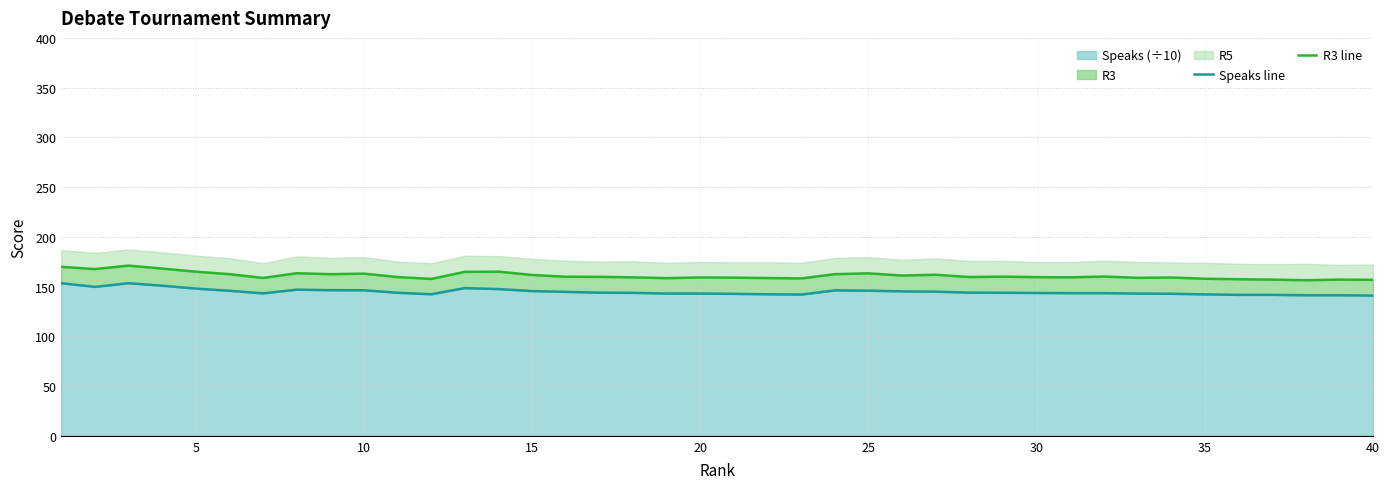

What is the smallest value displayed?

141.0